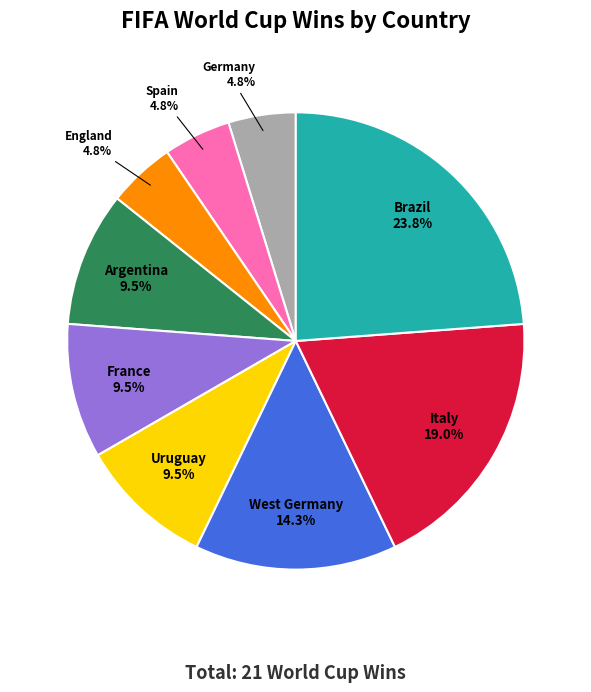

What is the largest slice in the pie chart?

Brazil